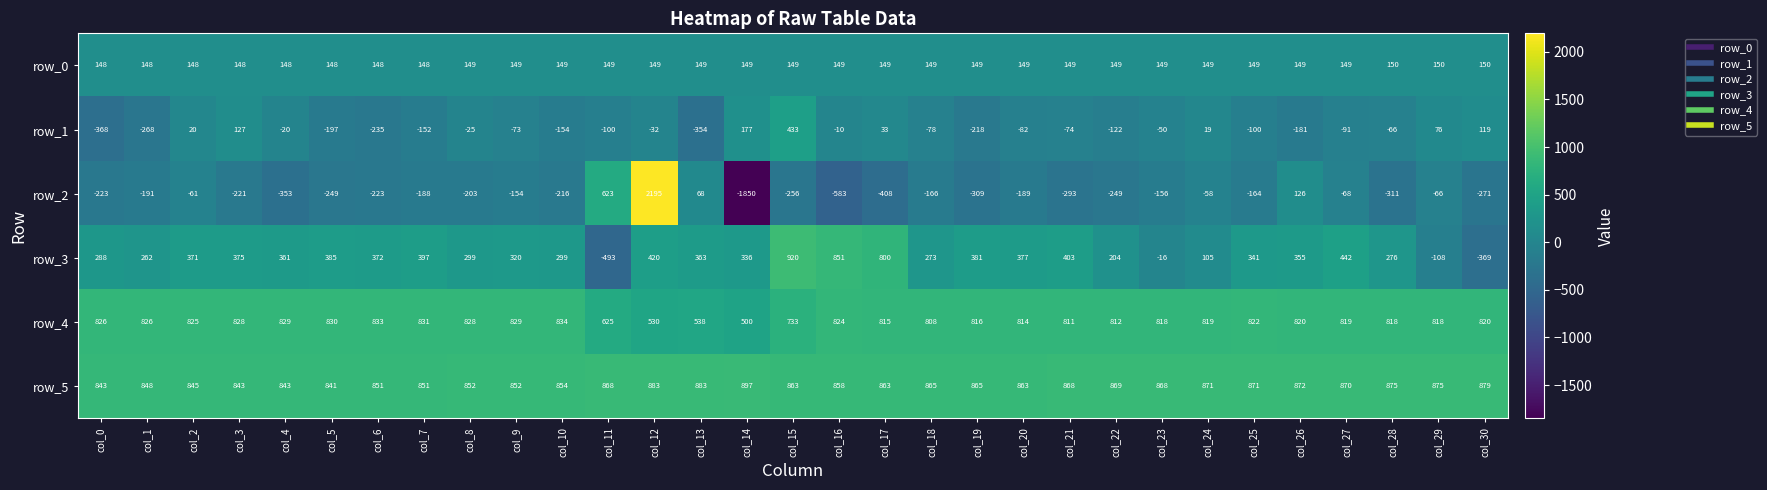

What is the smallest value displayed?

-1850